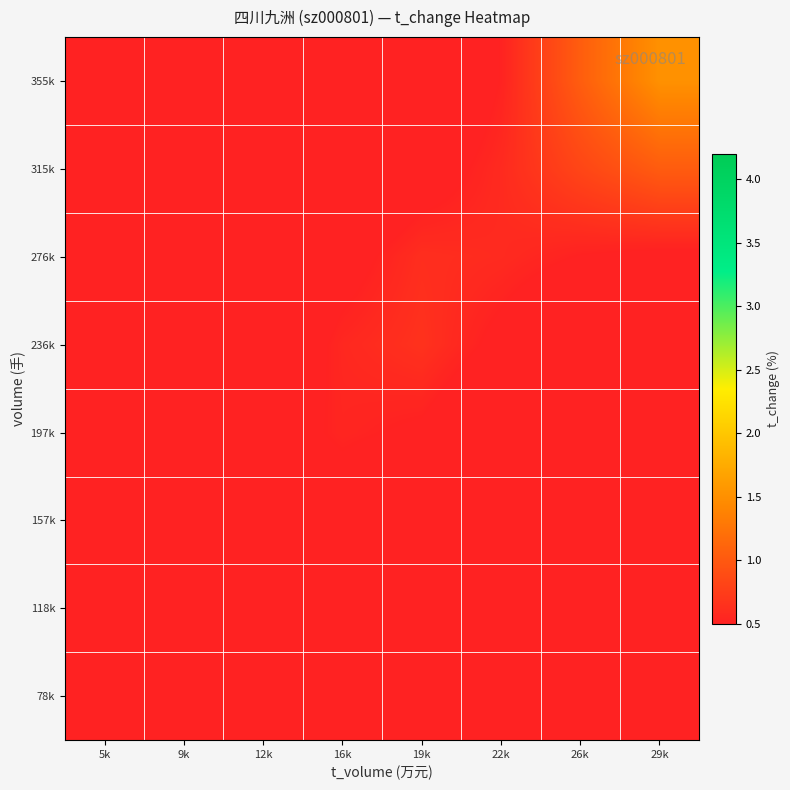

Reading left to right, extract all data points from this chart.

78k: 5k=0.5	9k=0.4	12k=0.2	16k=0.1	19k=0.0	22k=0.0	26k=0.0	29k=0.0
118k: 5k=0.4	9k=0.4	12k=0.3	16k=0.2	19k=0.1	22k=0.0	26k=0.0	29k=0.0
157k: 5k=0.2	9k=0.3	12k=0.4	16k=0.4	19k=0.3	22k=0.1	26k=0.0	29k=0.0
197k: 5k=0.1	9k=0.2	12k=0.4	16k=0.5	19k=0.5	22k=0.3	26k=0.1	29k=0.0
236k: 5k=0.0	9k=0.1	12k=0.3	16k=0.6	19k=0.6	22k=0.5	26k=0.2	29k=0.1
276k: 5k=0.0	9k=0.0	12k=0.2	16k=0.4	19k=0.6	22k=0.6	26k=0.5	29k=0.5
315k: 5k=0.0	9k=0.0	12k=0.1	16k=0.2	19k=0.4	22k=0.6	26k=0.8	29k=1.0
355k: 5k=0.0	9k=0.0	12k=0.0	16k=0.1	19k=0.2	22k=0.5	26k=1.0	29k=1.5